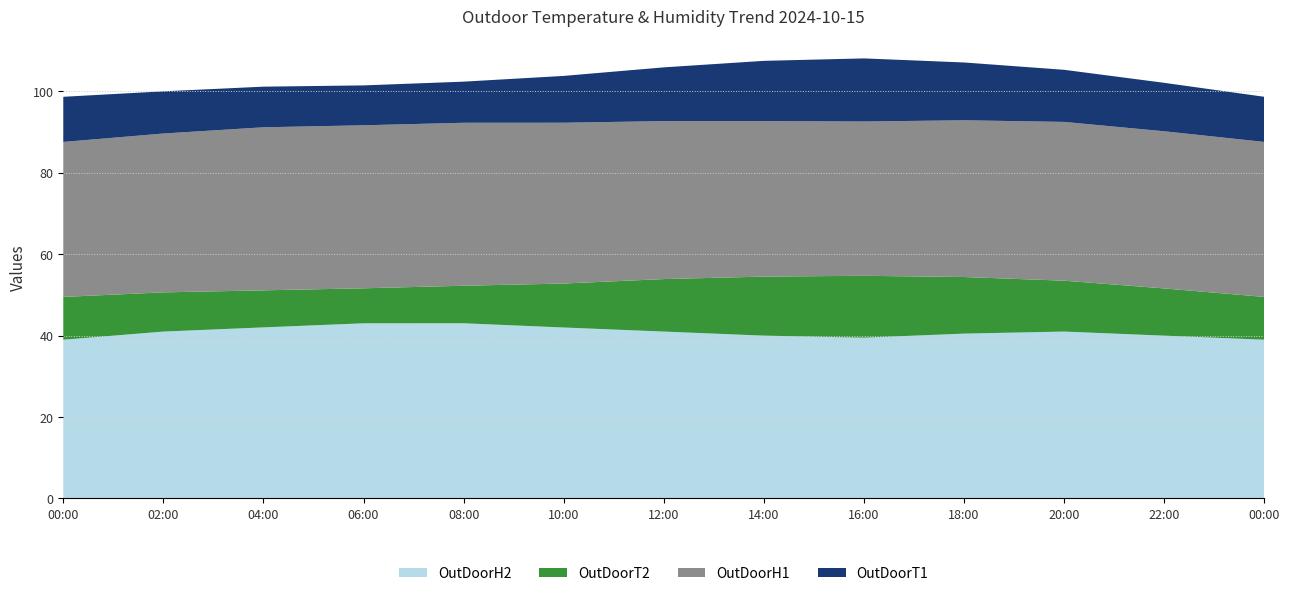

Reading left to right, list all the values displayed in this chart.

OutDoorT1: 2024-10-15 00:00=11.1	2024-10-15 02:00=10.4	2024-10-15 04:00=10.0	2024-10-15 06:00=9.8	2024-10-15 08:00=10.1	2024-10-15 10:00=11.5	2024-10-15 12:00=13.2	2024-10-15 14:00=14.8	2024-10-15 16:00=15.5	2024-10-15 18:00=14.2	2024-10-15 20:00=12.8	2024-10-15 22:00=11.9	2024-10-16 00:00=11.1
OutDoorH1: 2024-10-15 00:00=38.1	2024-10-15 02:00=39.0	2024-10-15 04:00=40.0	2024-10-15 06:00=40.0	2024-10-15 08:00=40.0	2024-10-15 10:00=39.5	2024-10-15 12:00=38.8	2024-10-15 14:00=38.2	2024-10-15 16:00=37.9	2024-10-15 18:00=38.5	2024-10-15 20:00=39.0	2024-10-15 22:00=38.6	2024-10-16 00:00=38.1
OutDoorT2: 2024-10-15 00:00=10.5	2024-10-15 02:00=9.6	2024-10-15 04:00=9.1	2024-10-15 06:00=8.6	2024-10-15 08:00=9.2	2024-10-15 10:00=10.8	2024-10-15 12:00=12.9	2024-10-15 14:00=14.5	2024-10-15 16:00=15.2	2024-10-15 18:00=13.9	2024-10-15 20:00=12.5	2024-10-15 22:00=11.6	2024-10-16 00:00=10.5
OutDoorH2: 2024-10-15 00:00=39.0	2024-10-15 02:00=41.0	2024-10-15 04:00=42.0	2024-10-15 06:00=43.0	2024-10-15 08:00=43.0	2024-10-15 10:00=42.0	2024-10-15 12:00=41.0	2024-10-15 14:00=40.0	2024-10-15 16:00=39.5	2024-10-15 18:00=40.5	2024-10-15 20:00=41.0	2024-10-15 22:00=40.0	2024-10-16 00:00=39.0